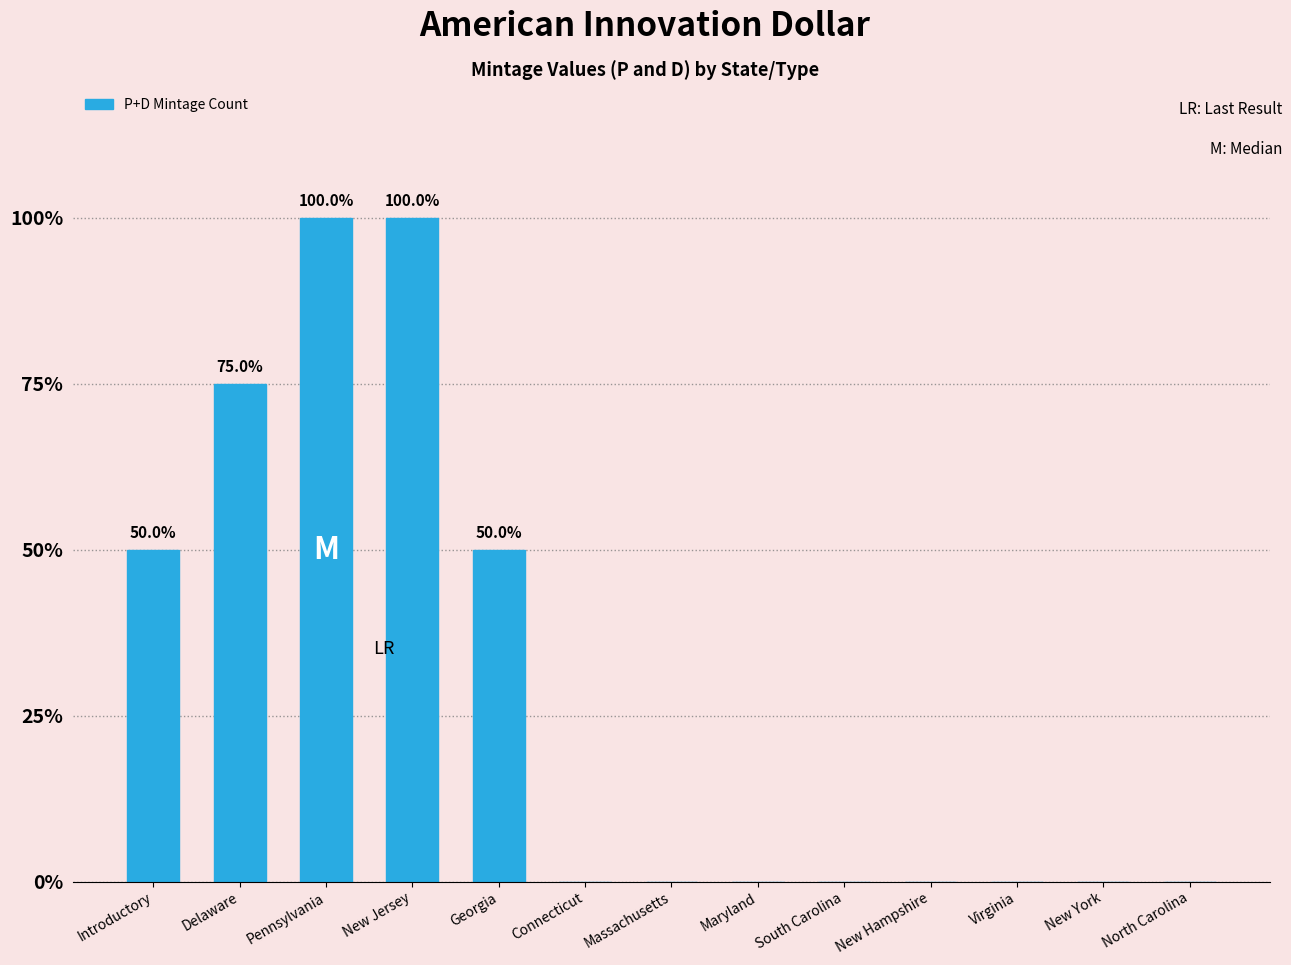

What is the label of the 10th bar from the right?

New Jersey